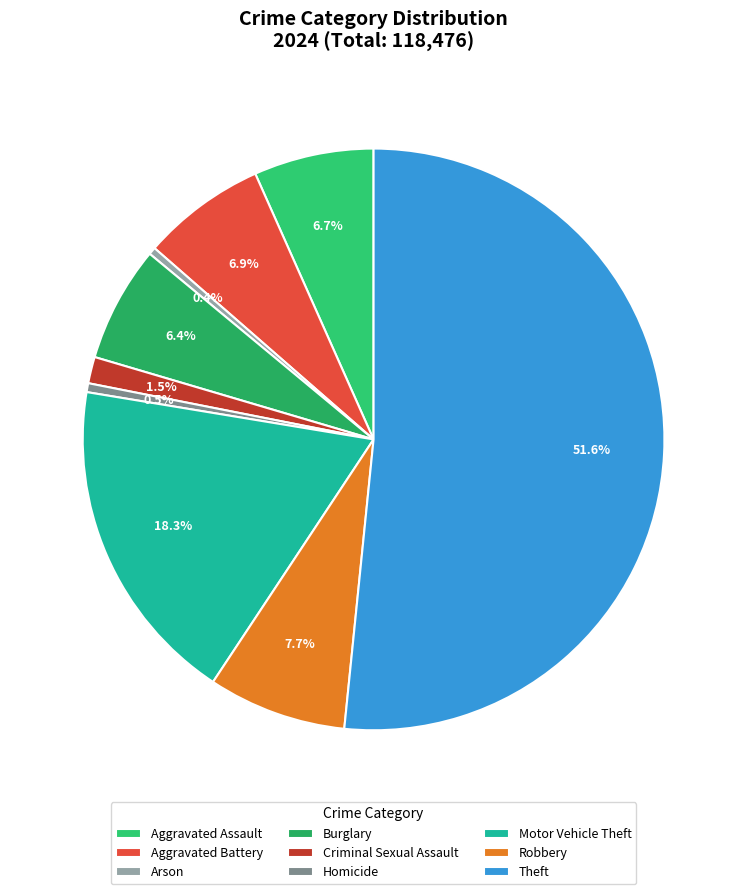

What percentage is the Theft slice, to the nearest percent?

52%